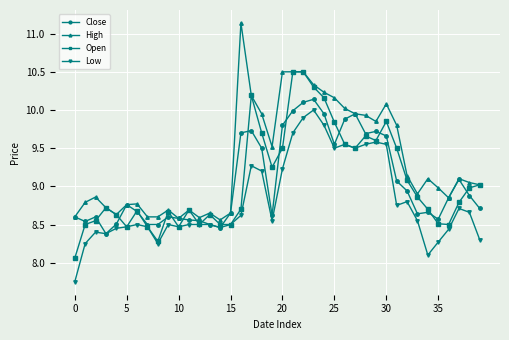

How many lines are shown in the chart?

4